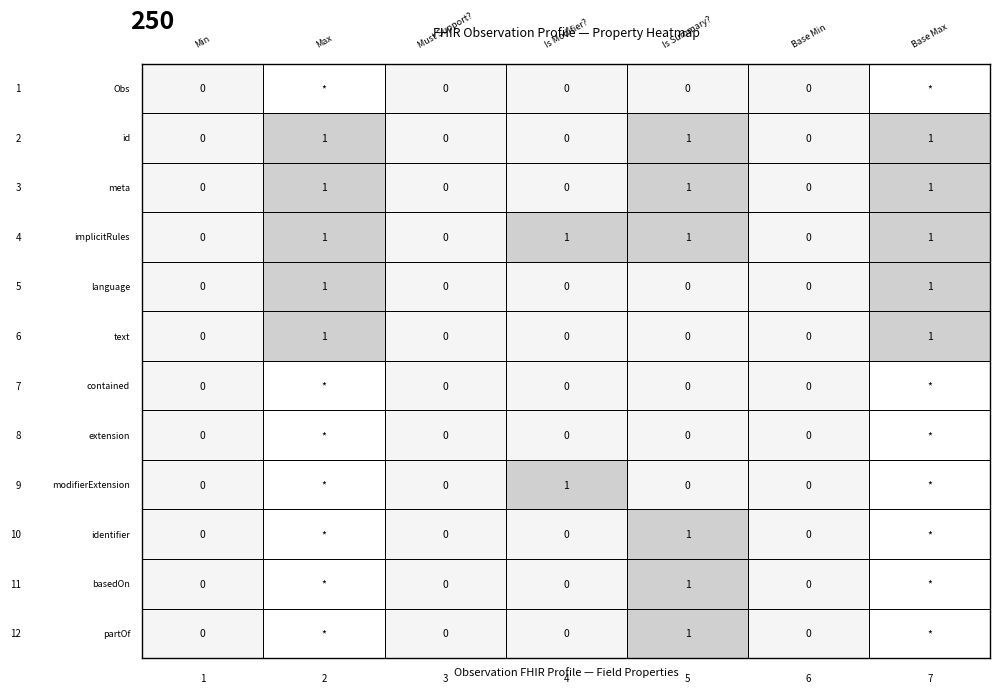

Count the number of categories in the chart.

7